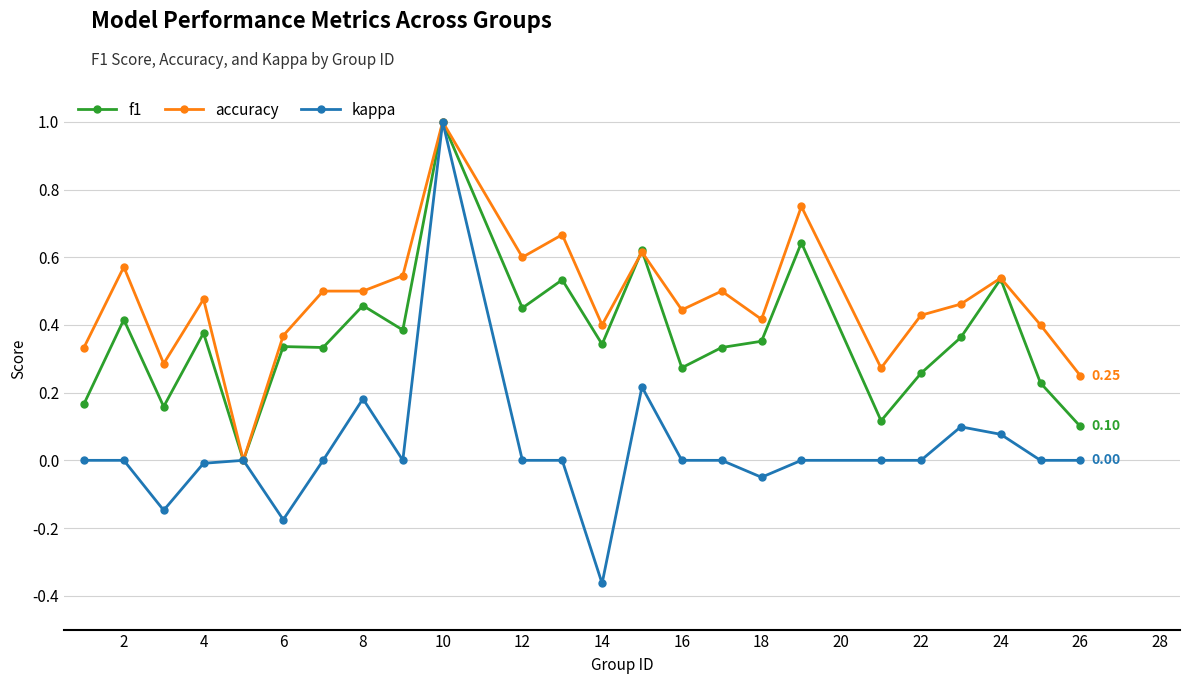

Which series has the largest range (max minus min)?

kappa